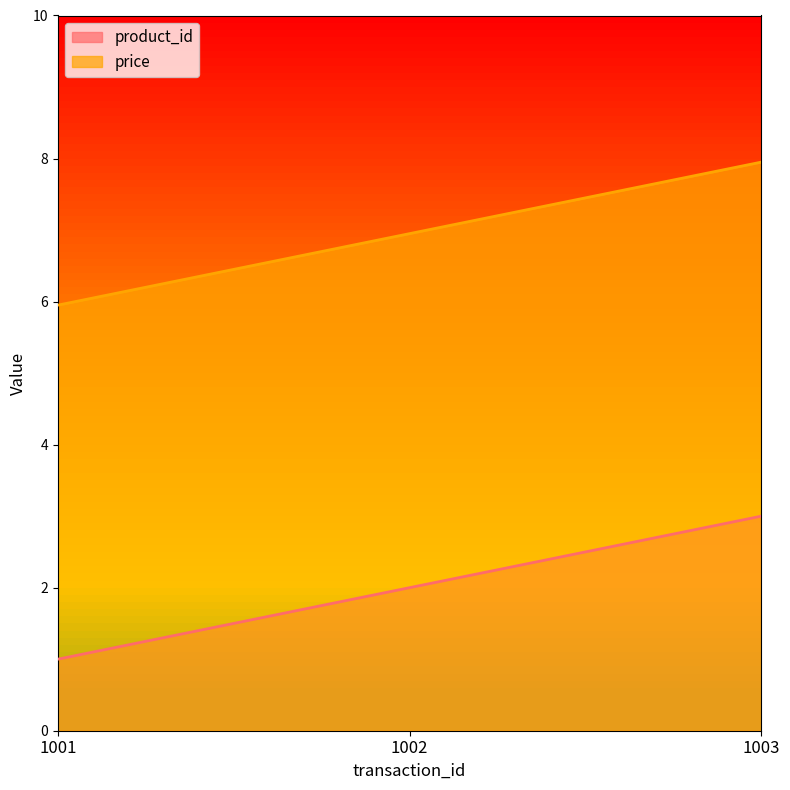

Where is product_id nearest to the value 2?

1002